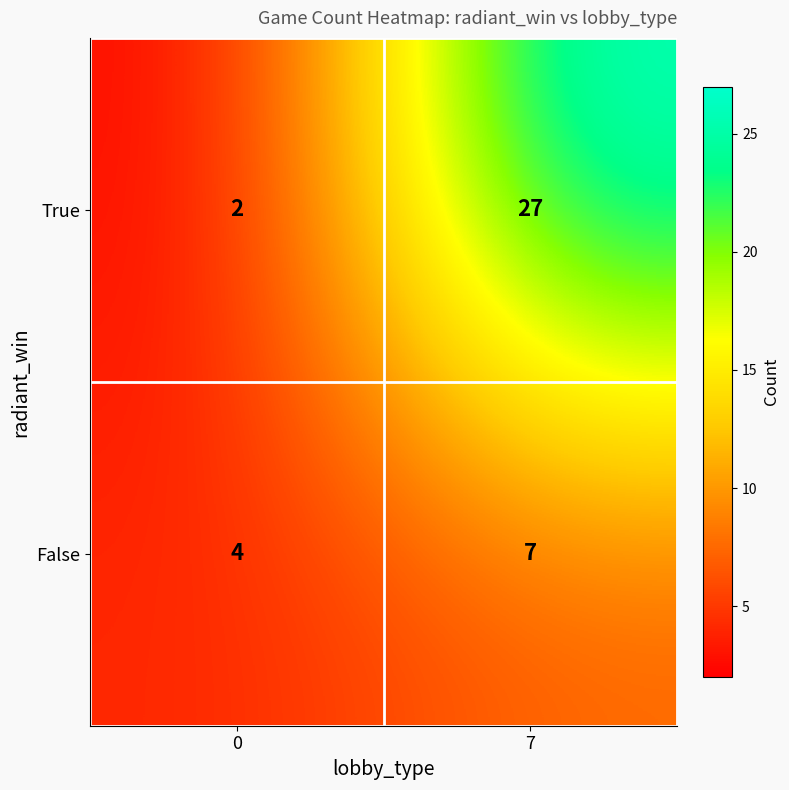

List the series in order of their peak value, lowest first.

False, True